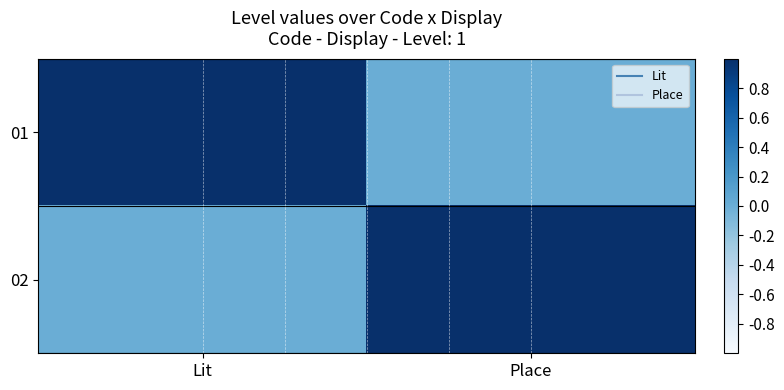

Reading left to right, list all the values displayed in this chart.

01: Lit=1	Place=0
02: Lit=0	Place=1